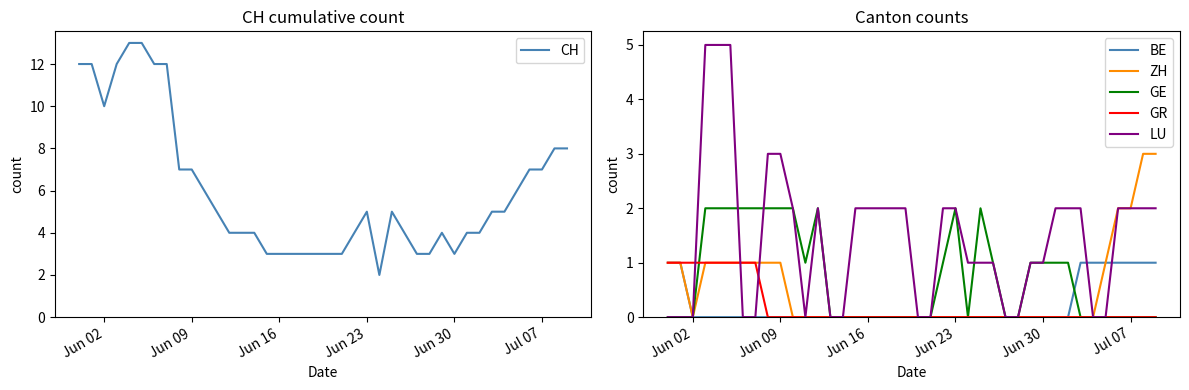

What is the difference between the maximum and minimum values in the GE series?

2